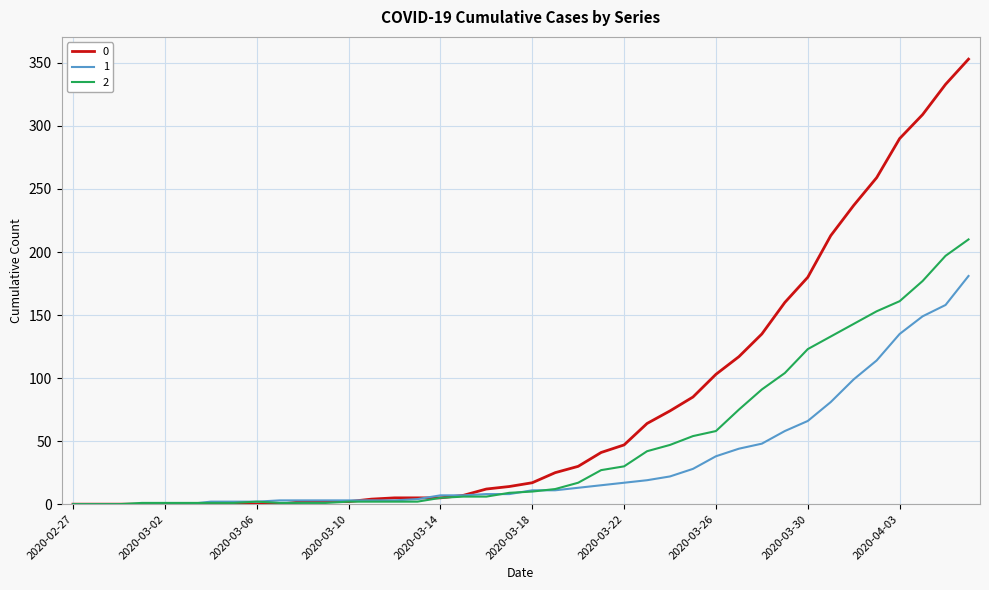

What is the greatest value displayed?

353